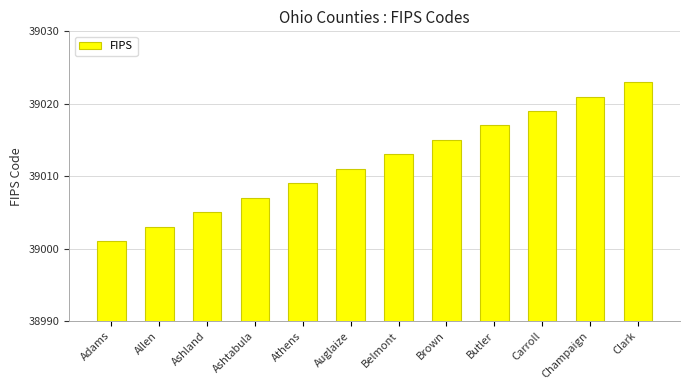

What is the label of the 4th bar from the right?

Butler